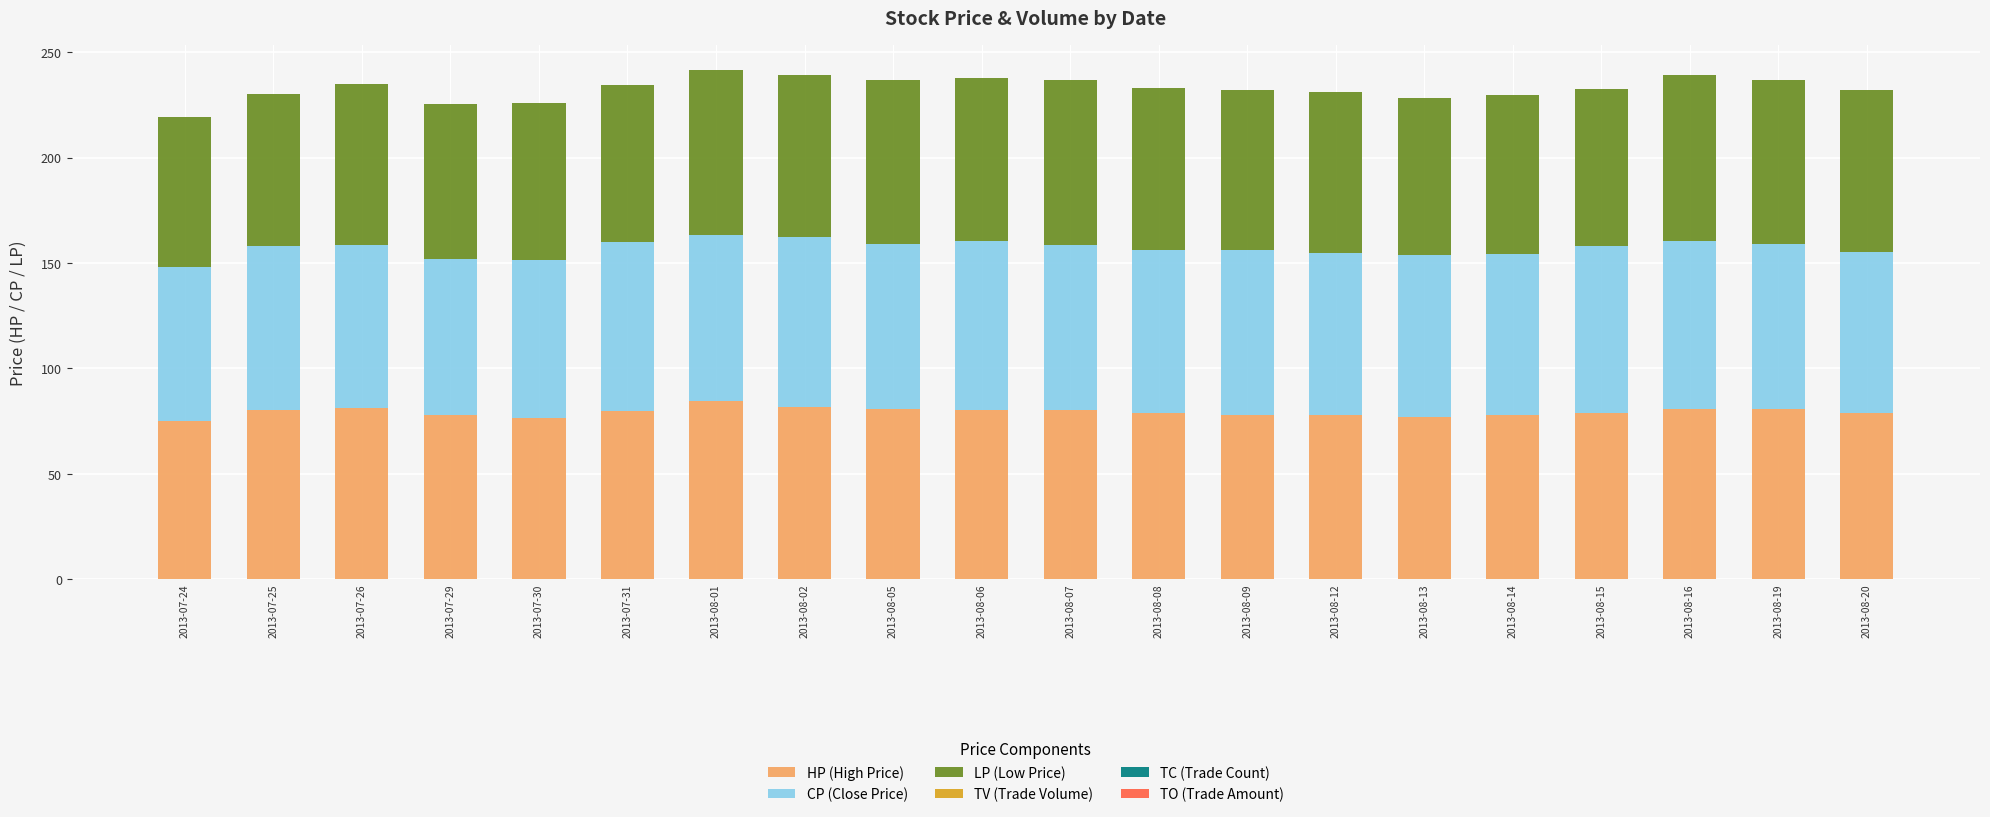

What is the total value across all series at 2013-07-24?

219.4